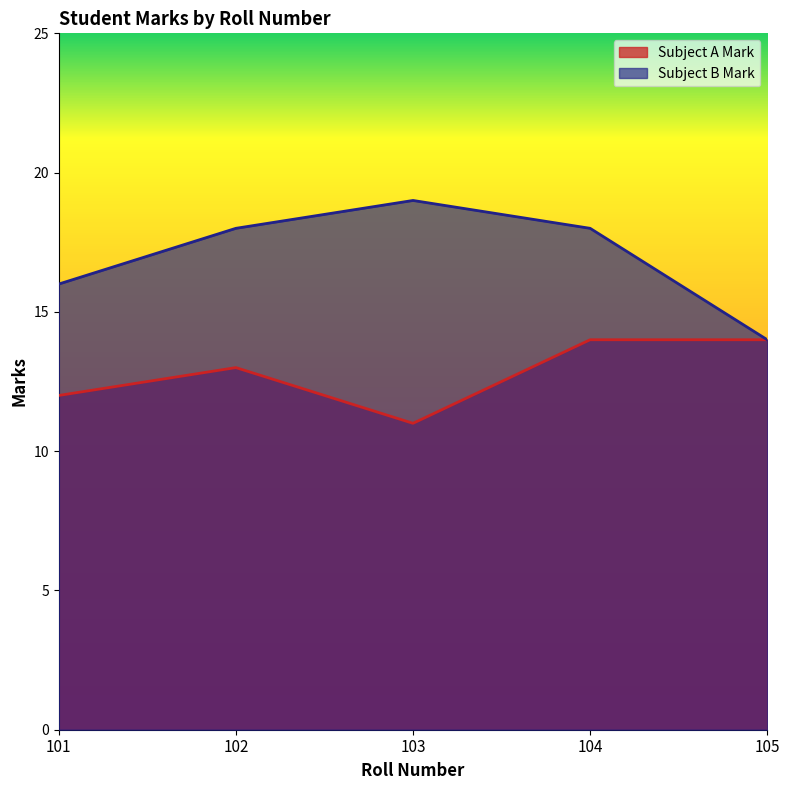

How many values in the Subject B Mark series exceed 18?

1